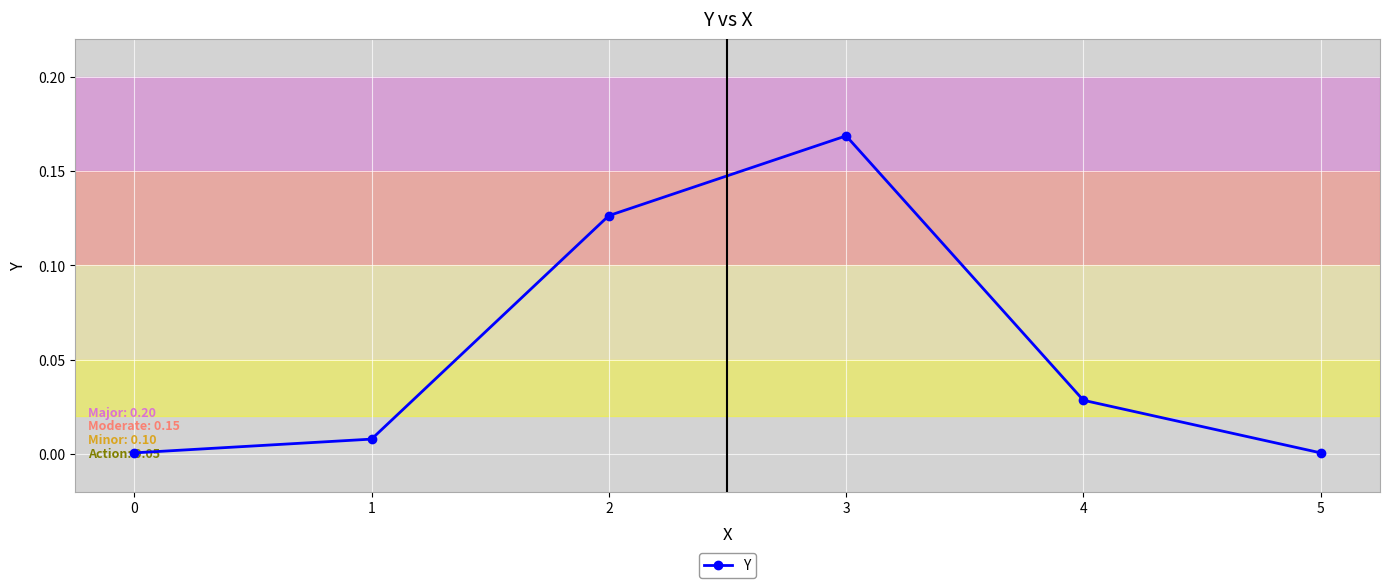

Does the chart have visible grid lines?

Yes